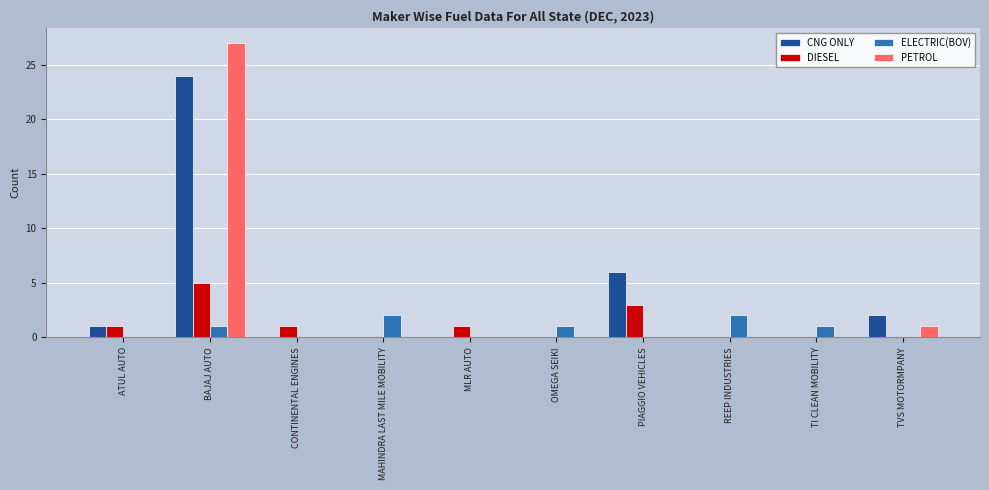

How many groups of bars are there?

10